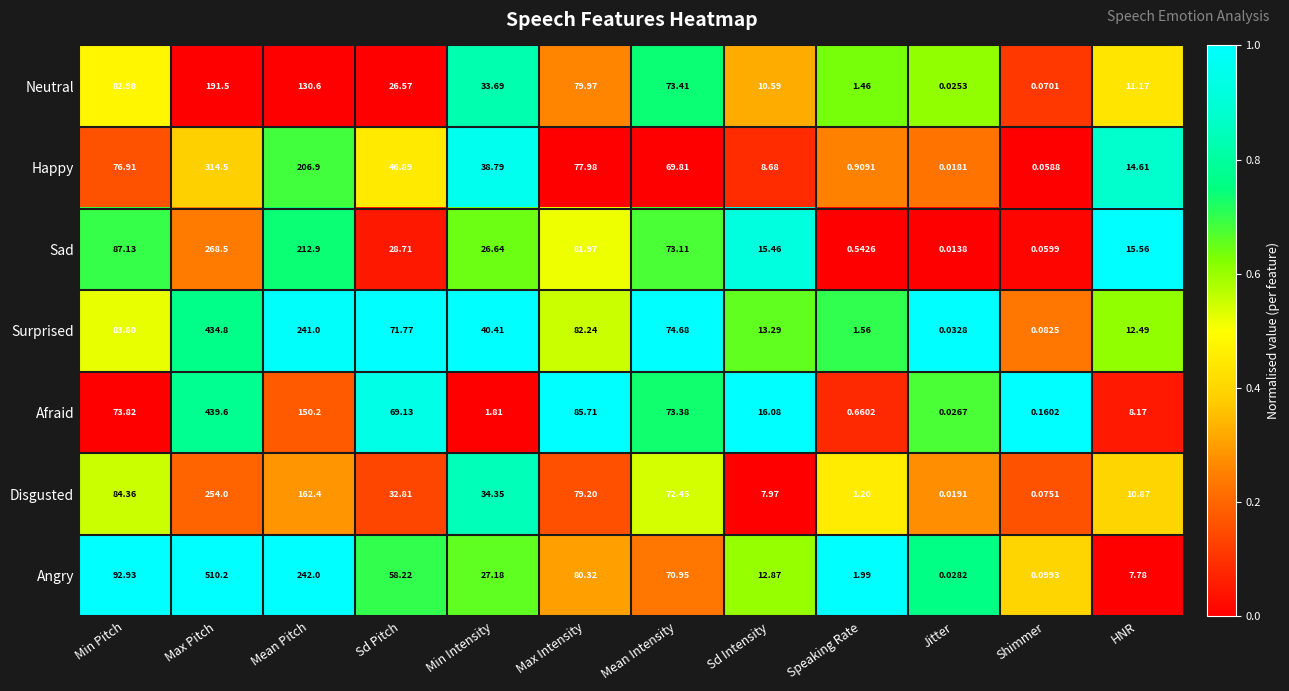

What is the difference between the highest and lowest values at Max Intensity?

7.7